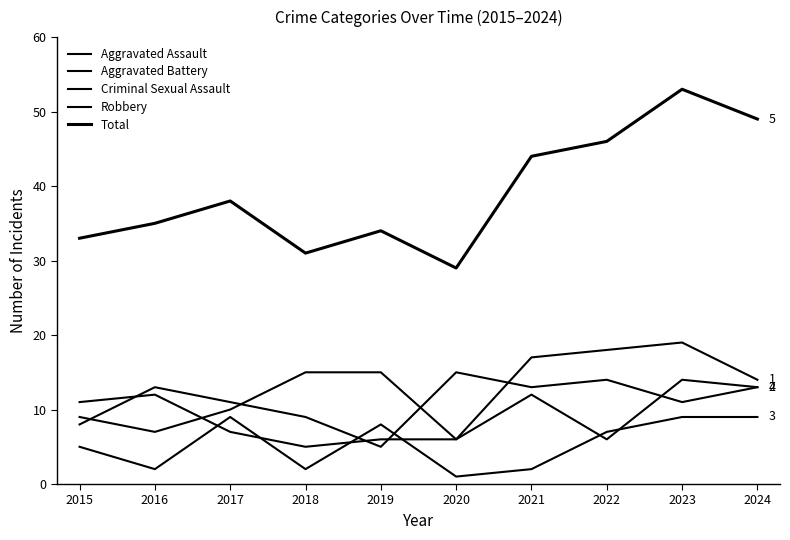

Which has a higher value, 2022 or 2018?

2022